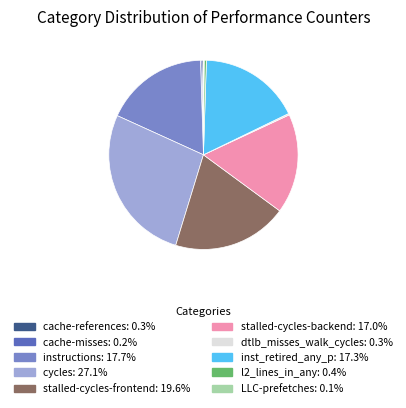

Does inst_retired_any_p: 17.3% account for over 50% of the chart?

No